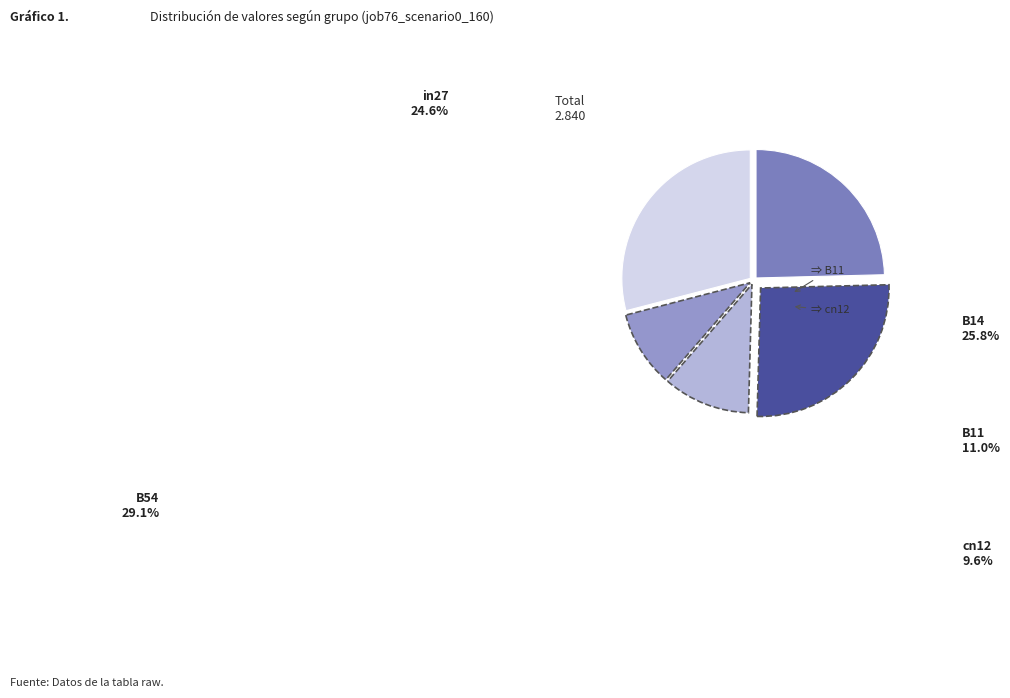

Do B54 and in27 together represent more than half of the pie?

Yes